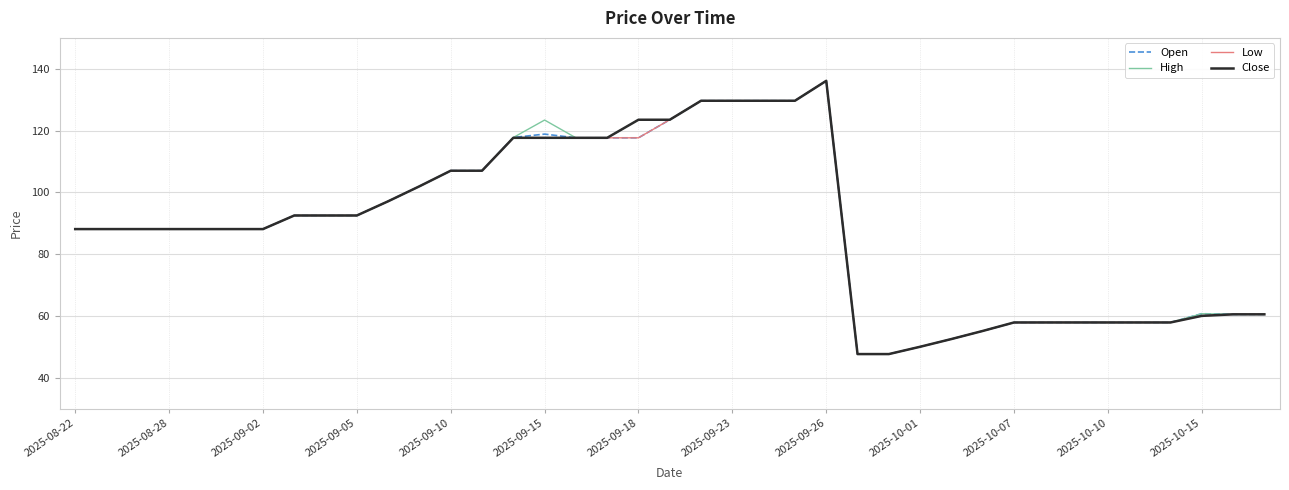

What is the smallest value displayed?

47.6